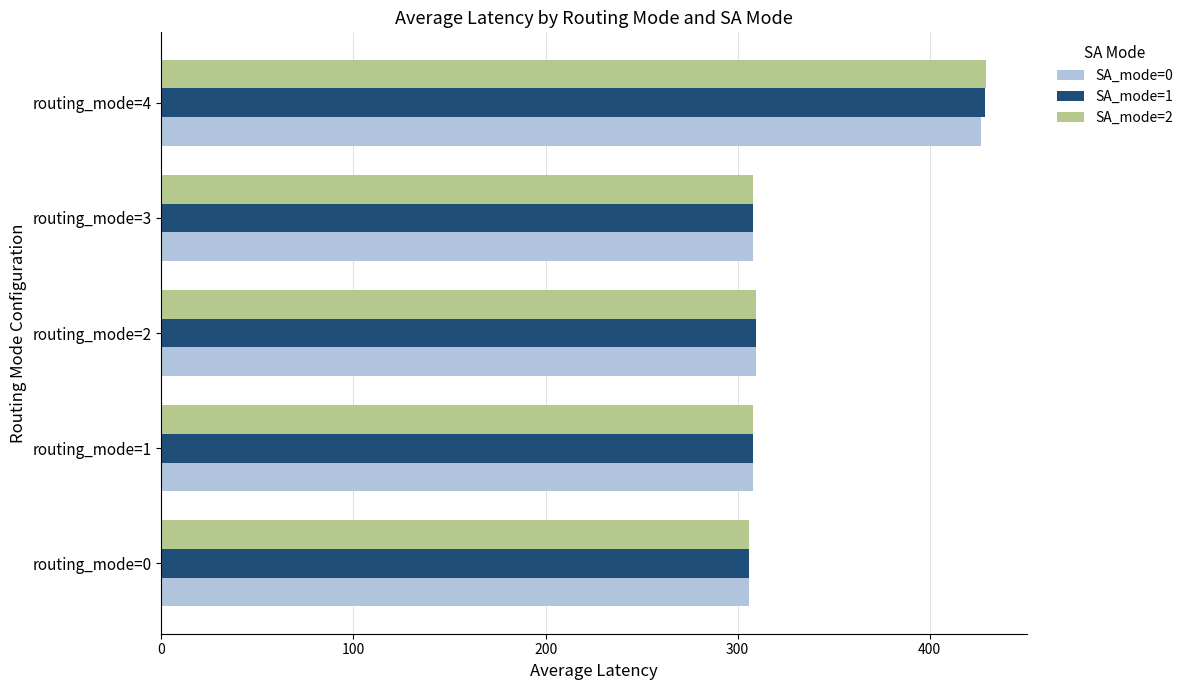

At which label is SA_mode=0 closest to 366?

routing_mode=2